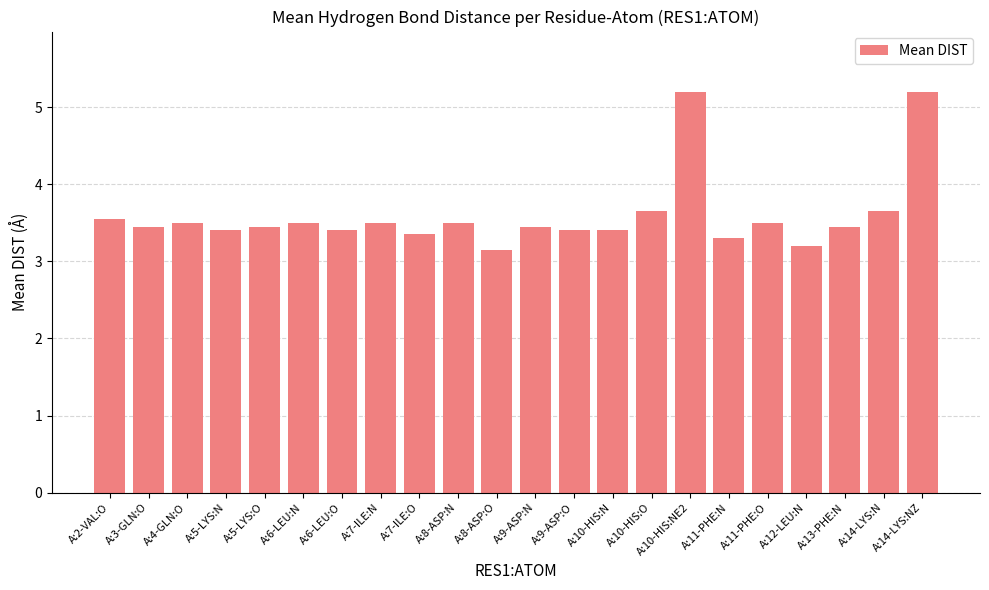

What is the sum of the values at A:9-ASP:N and A:6-LEU:N?

7.0